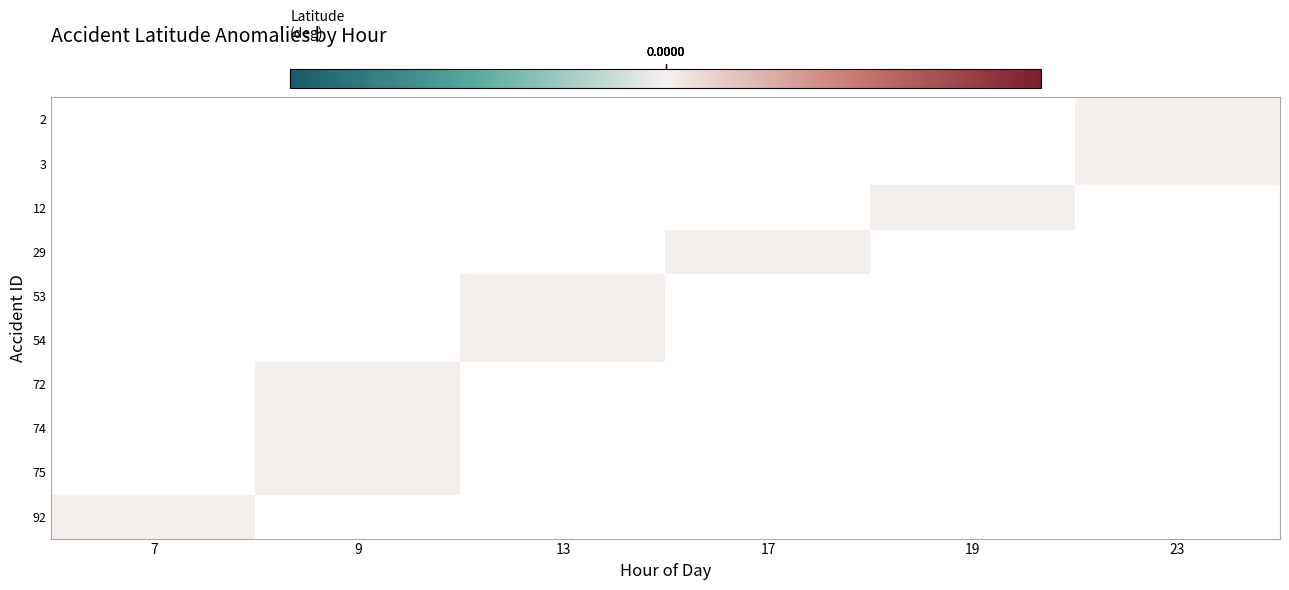

How many distinct data groups are displayed?

10